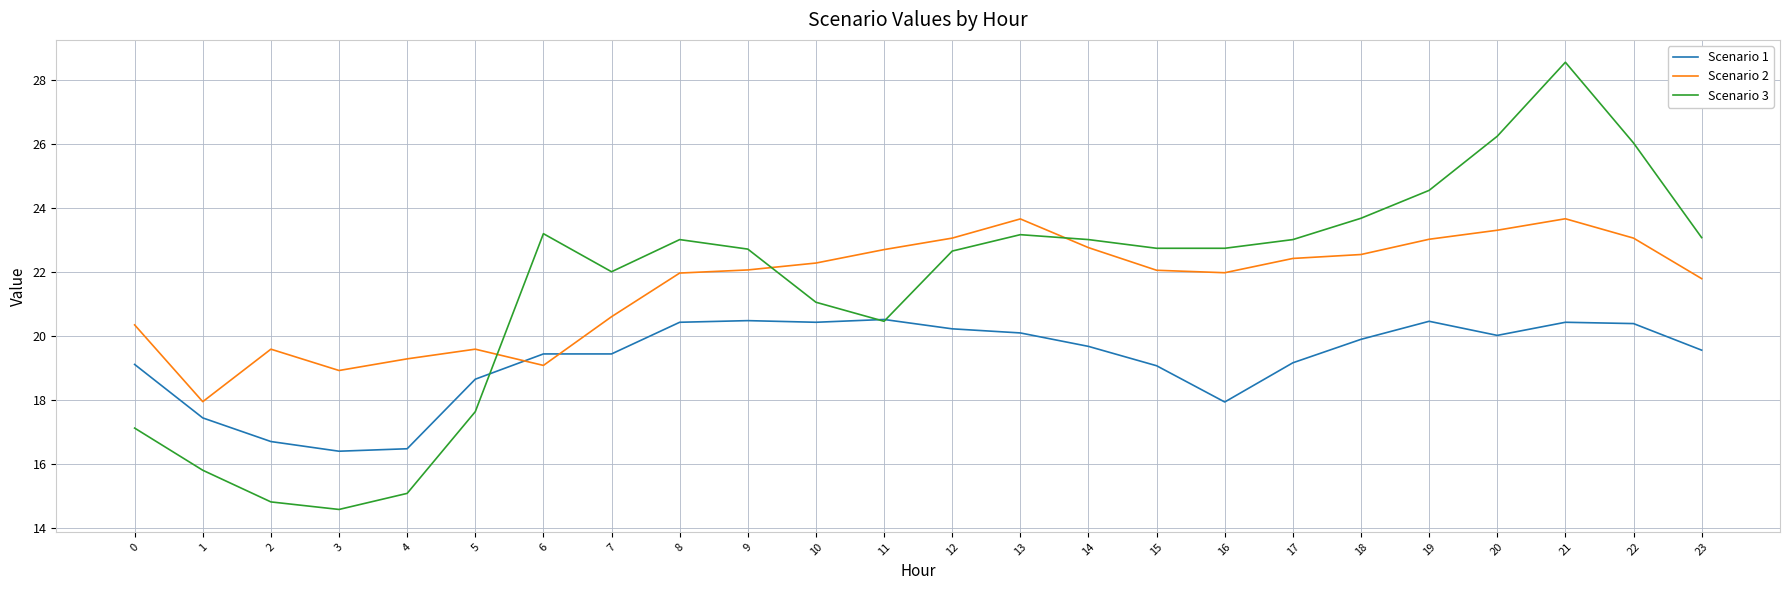

What value does the Scenario 2 series have at 15?

22.0